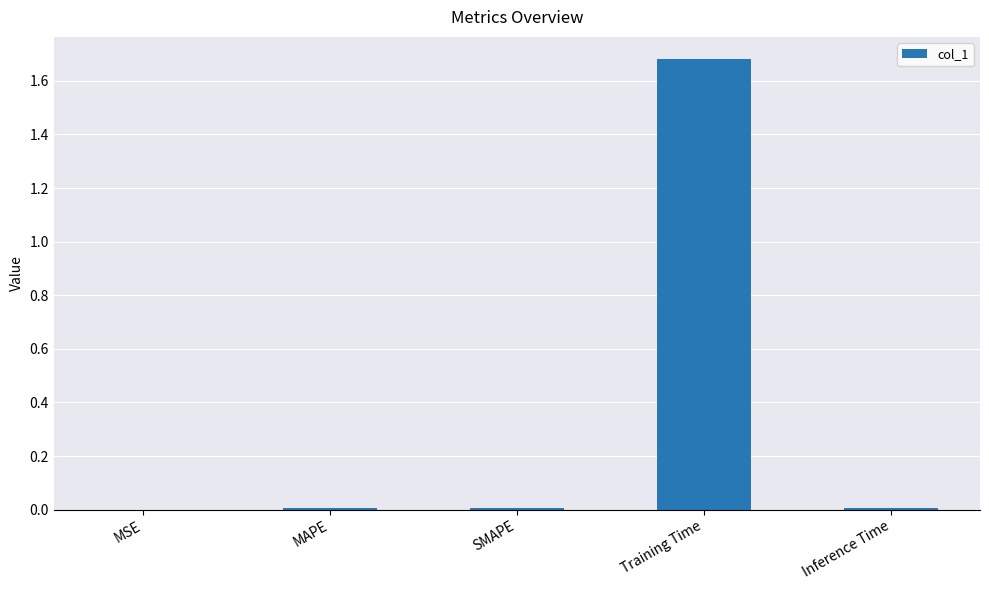

Is it true that the value at Training Time is 2.4?

False